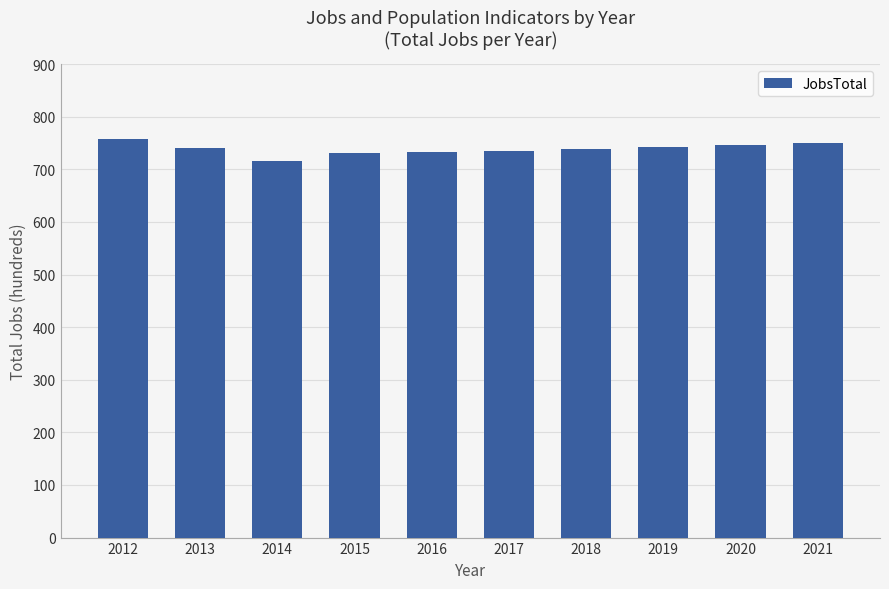

Which label corresponds to the smallest value in the chart?

2014